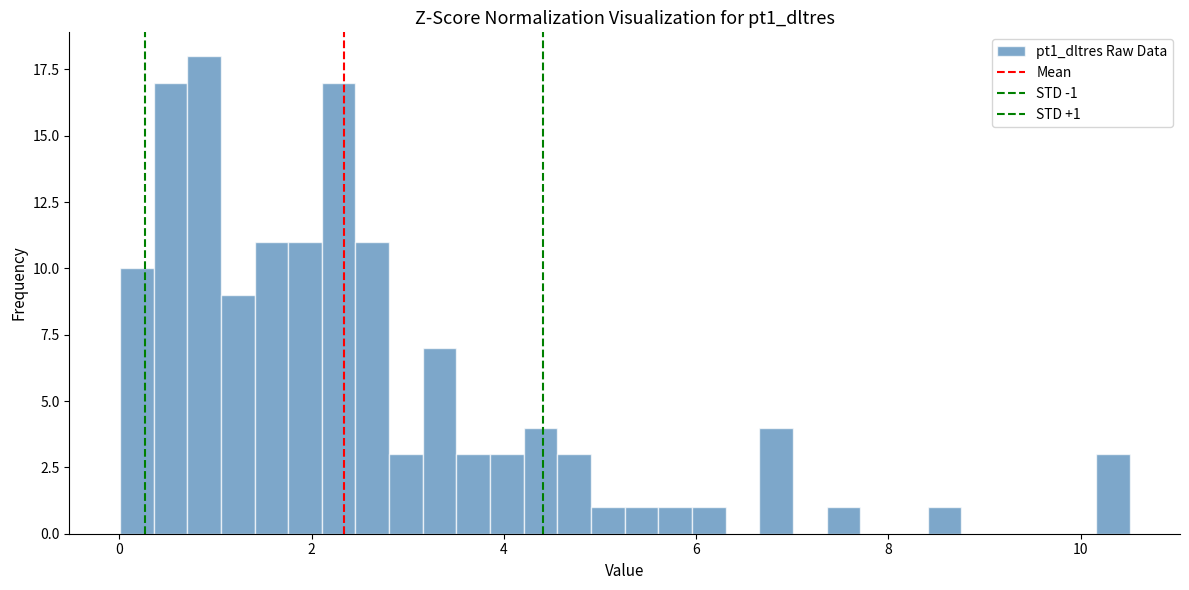

Around what value on the x-axis is the tallest bar? Give the approximate position of its centre, as read against the axis.

0.8